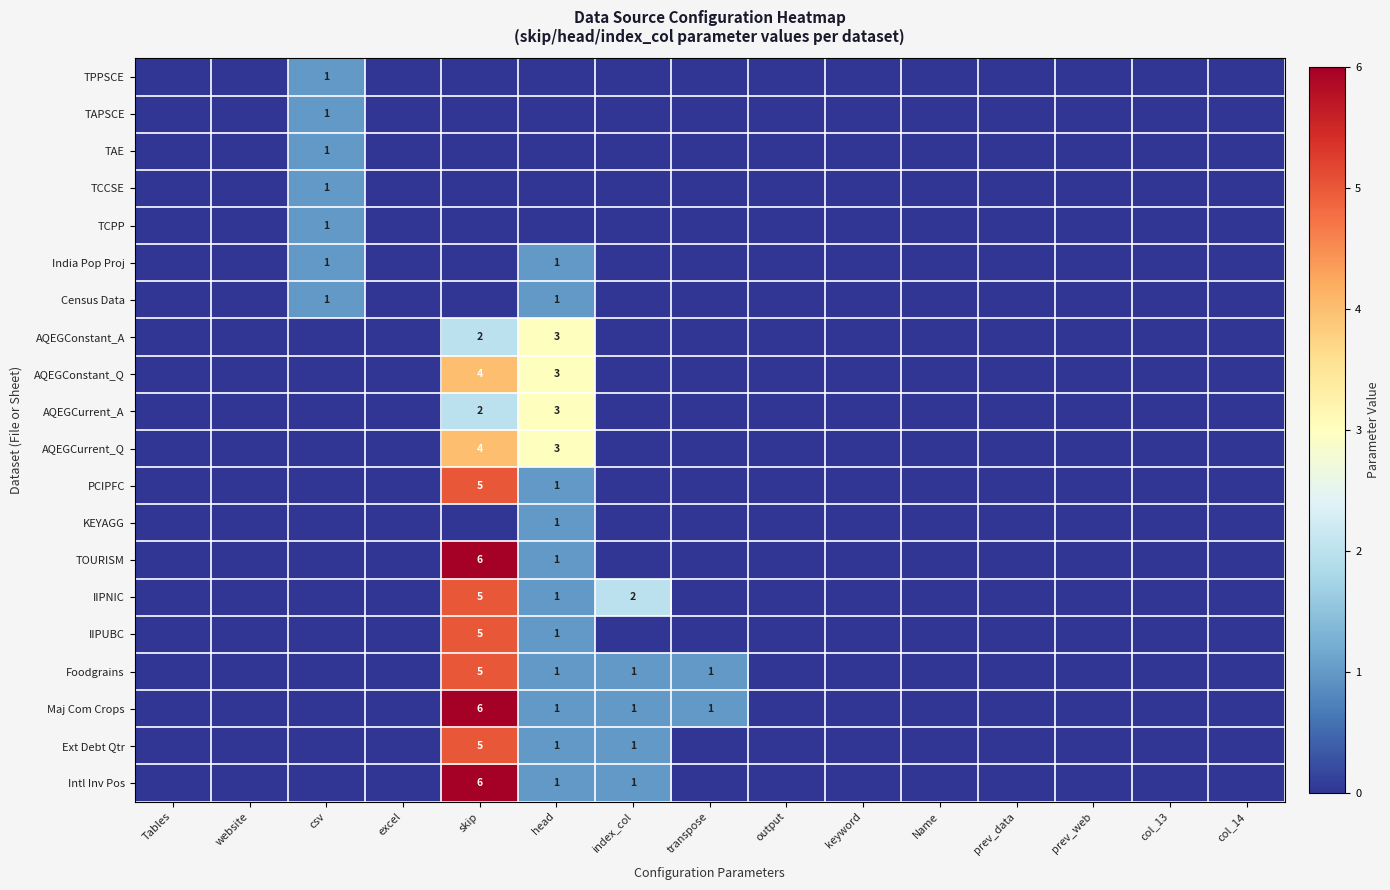

How many data points does each series have?

15